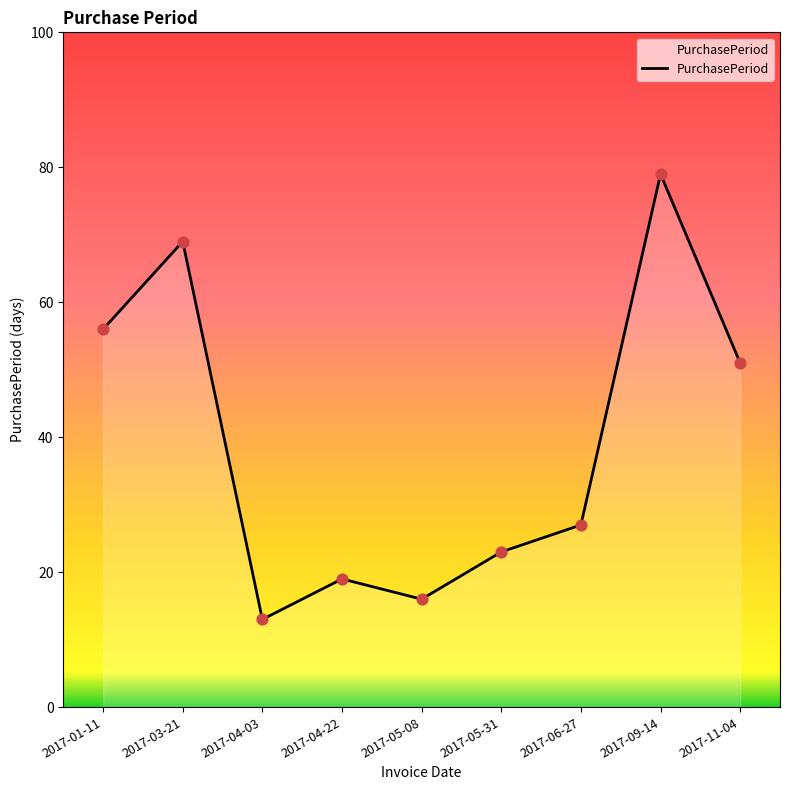

Approximately how many times larger is the value at 2017-05-08 compared to 2017-09-14?

0.2